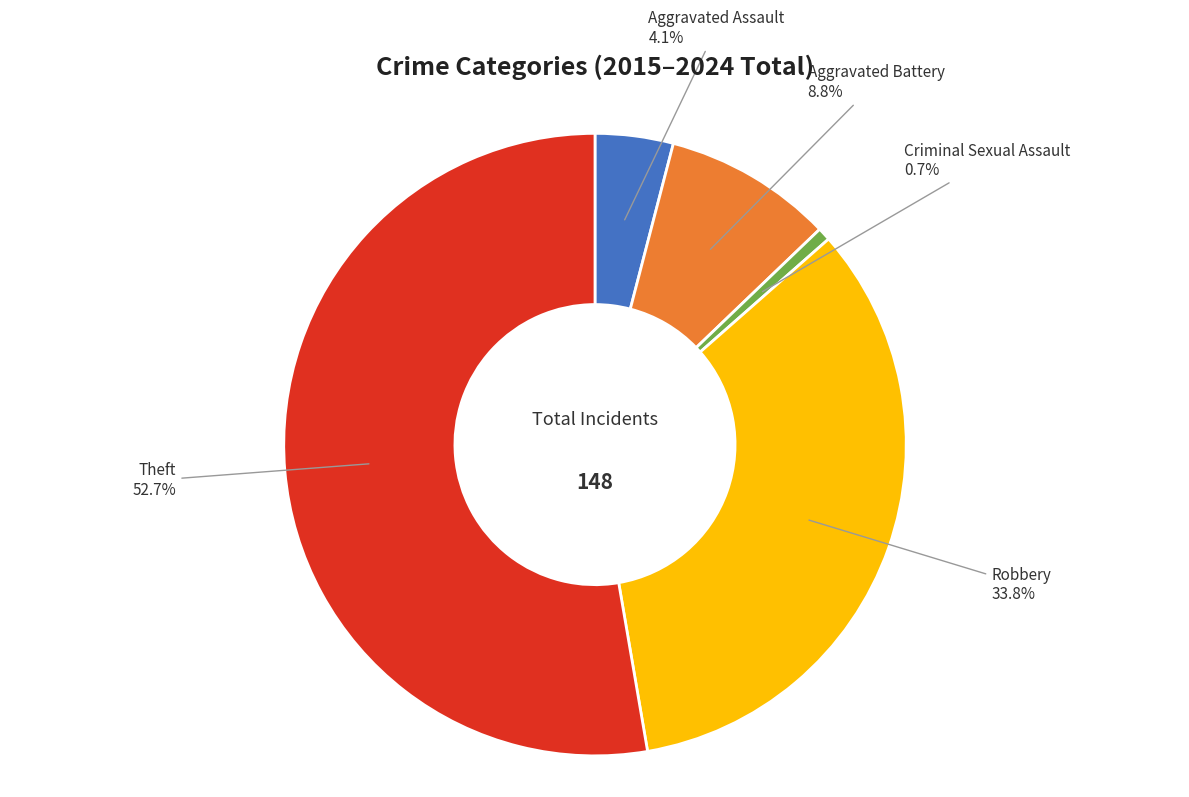

To the nearest percent, what is the difference between the largest and smallest slice percentages?

52%